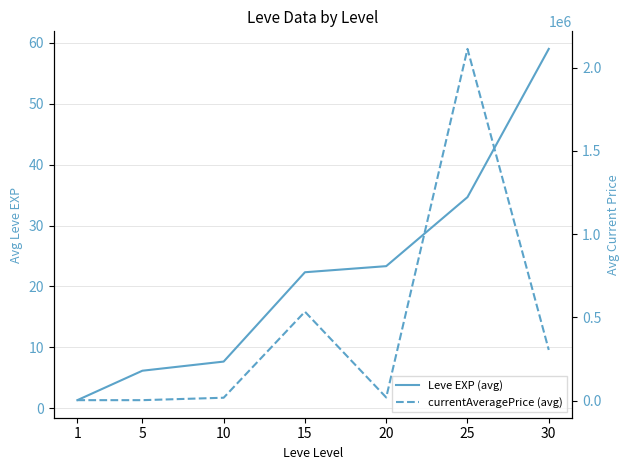

True or false: currentAveragePrice (avg) and Leve EXP (avg) intersect in this chart.

False